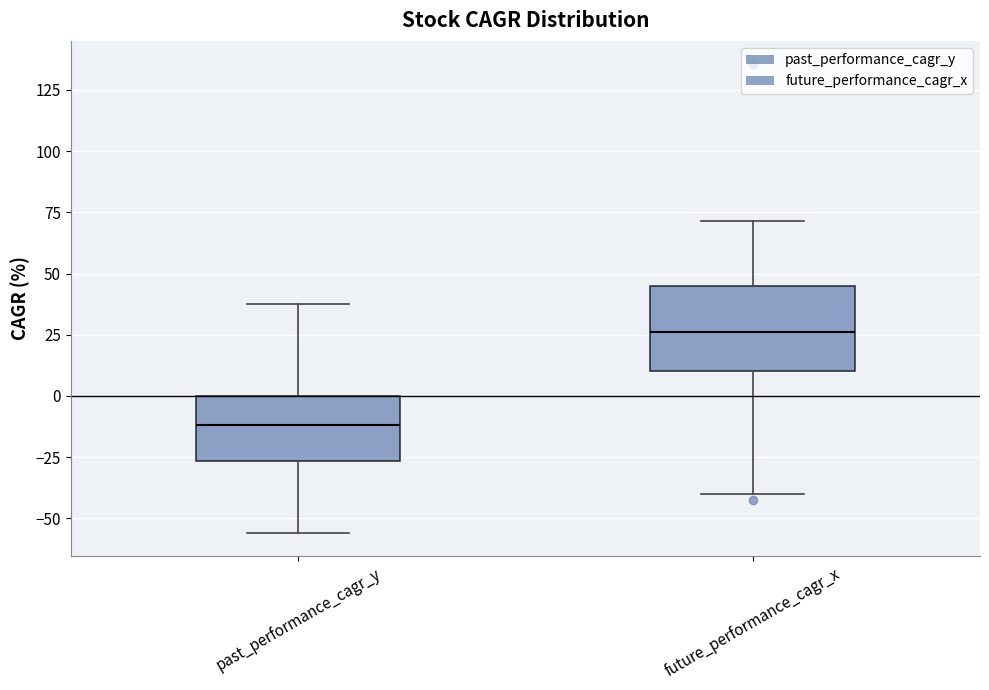

Reading left to right, read every box against the y-axis: the position of its median line, the range the box covers, and the ends of its whiskers. The values are not printed on the chart, so give them approximately, as read against the axis.

past_performance_cagr_y: median -10, box -25 to 0, whiskers -55 to 35
future_performance_cagr_x: median 25, box 10 to 45, whiskers -40 to 70